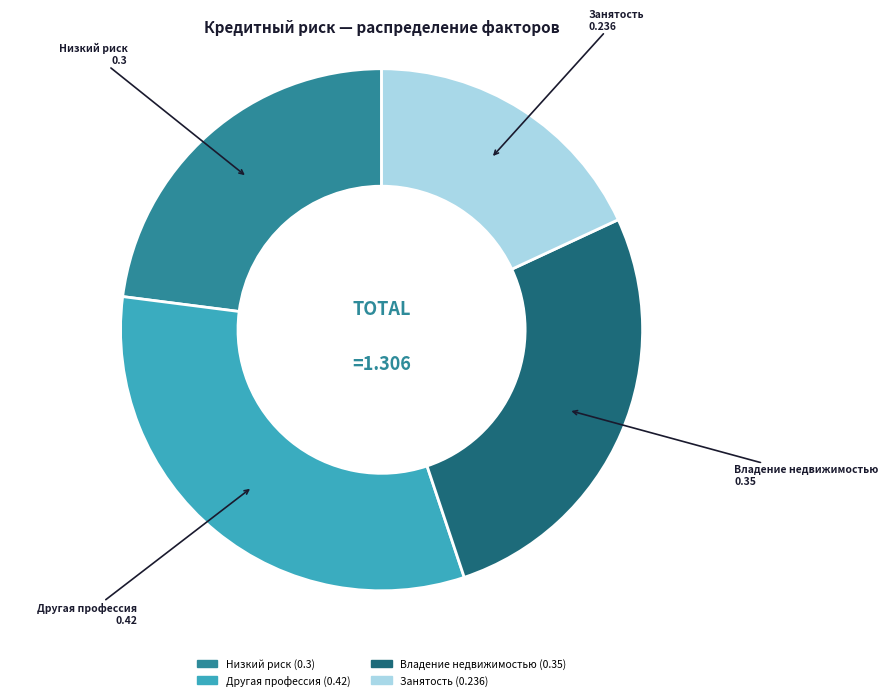

Is there a majority slice in this chart?

No